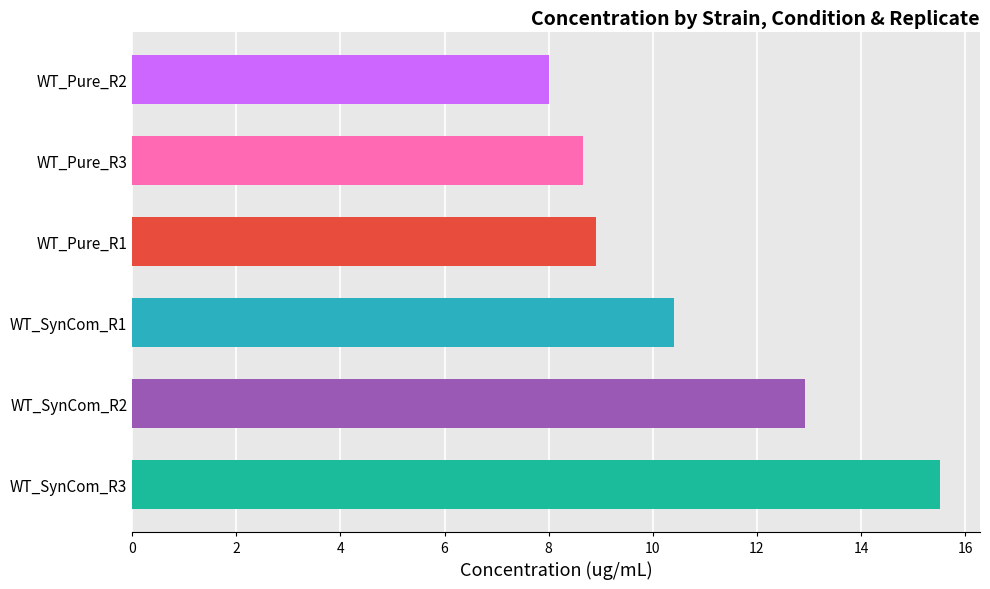

Is it true that the value at WT_Pure_R3 is 3.2?

False